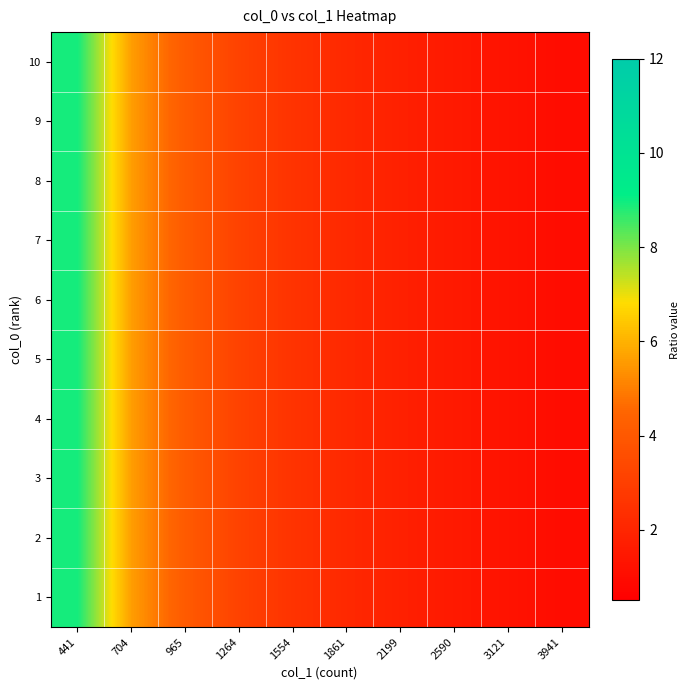

List the series in order of their peak value, highest first.

10, 9, 8, 7, 6, 4, 3, 2, 1, 5